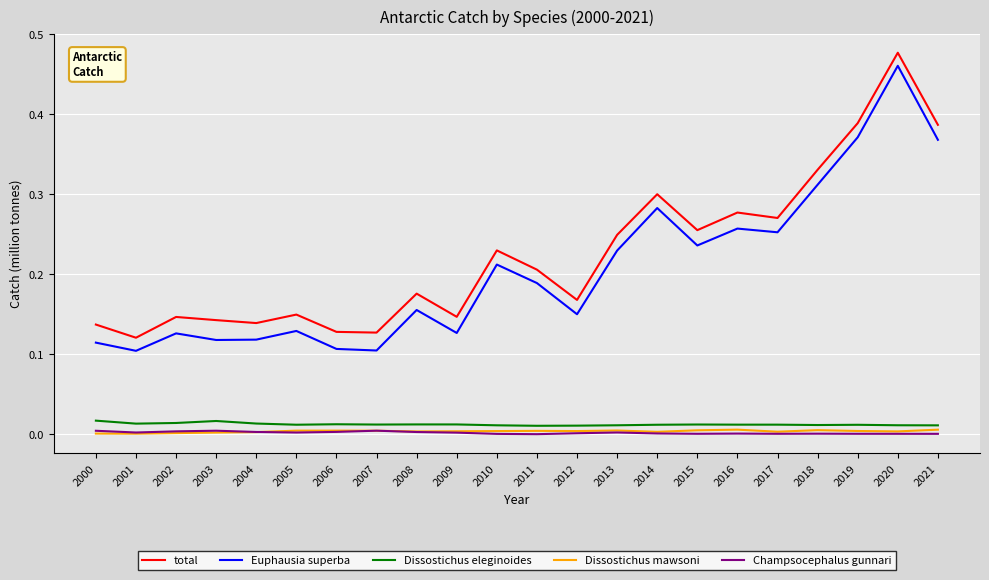

True or false: Dissostichus mawsoni and Euphausia superba cross at least once.

False